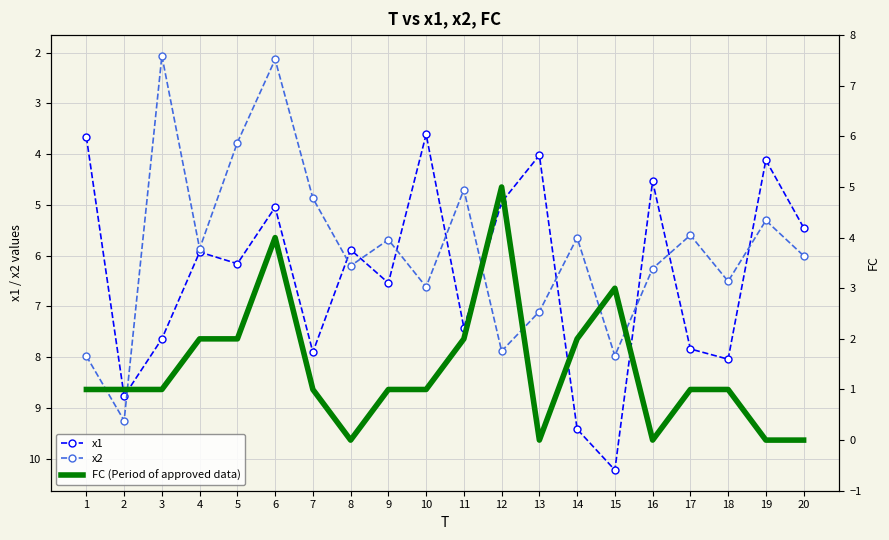

Is it true that FC (Period of approved data) equals 1.0 at 2?

True